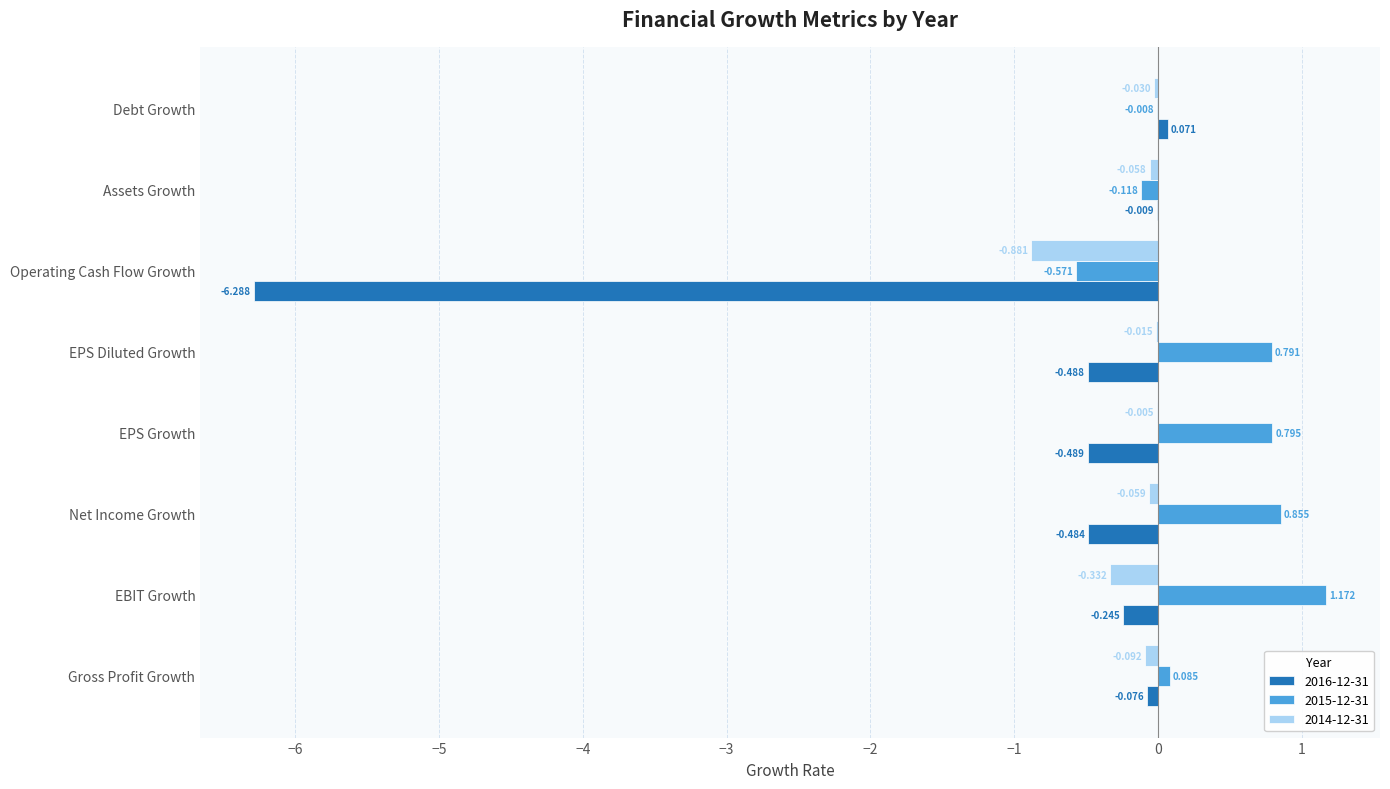

How many values in 2015-12-31 are above zero?

5